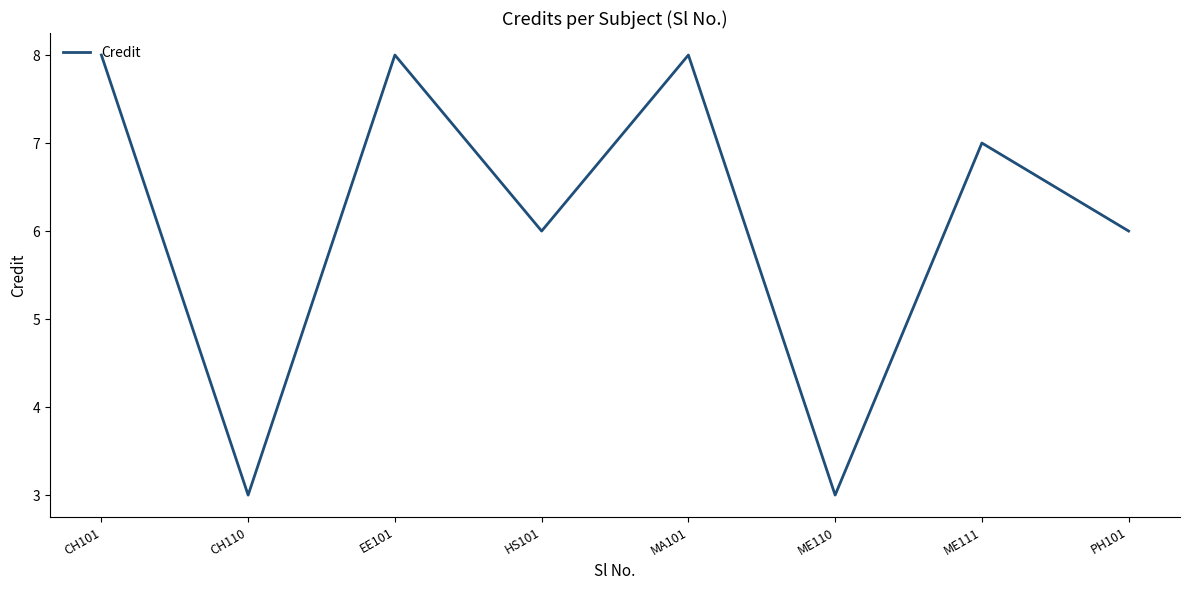

Approximately how many times larger is the value at ME110 compared to CH110?

1.0